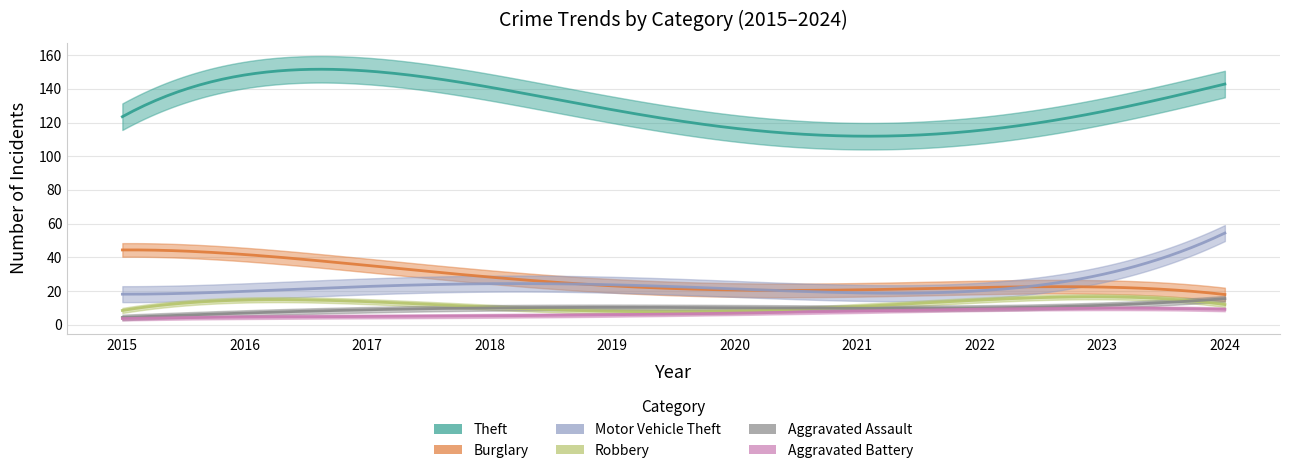

How many lines are shown in the chart?

6